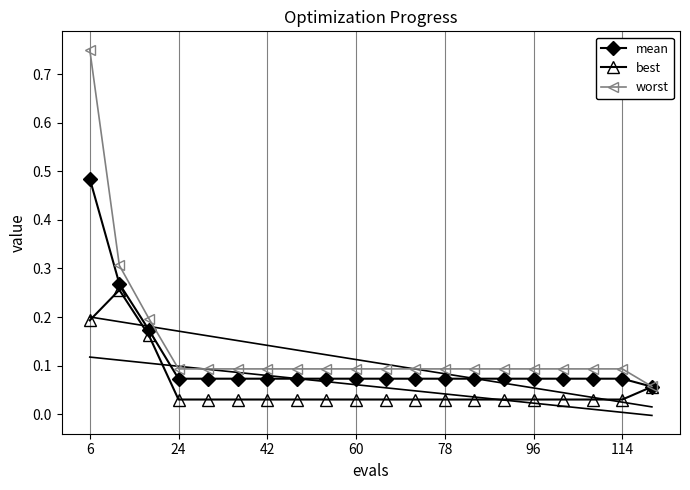

True or false: mean has a value of 0.0 at 60.

False